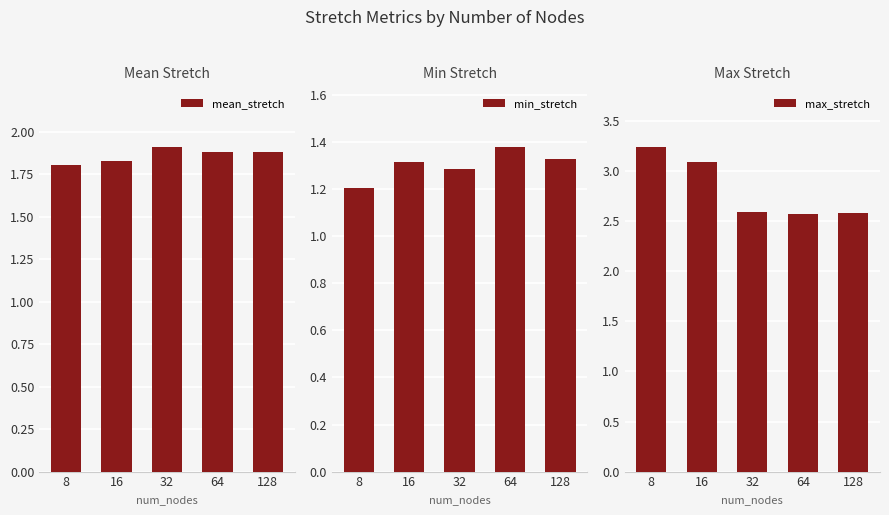

What is the average value of the min_stretch series?

1.3